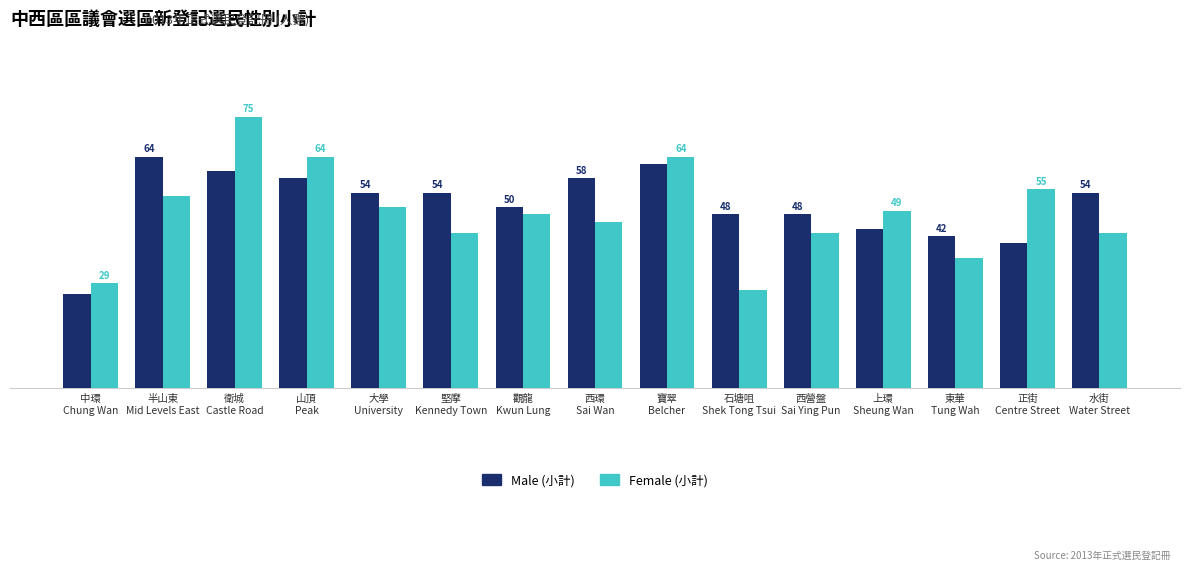

At which category is the sum across all series the highest?

衛城
Castle Road